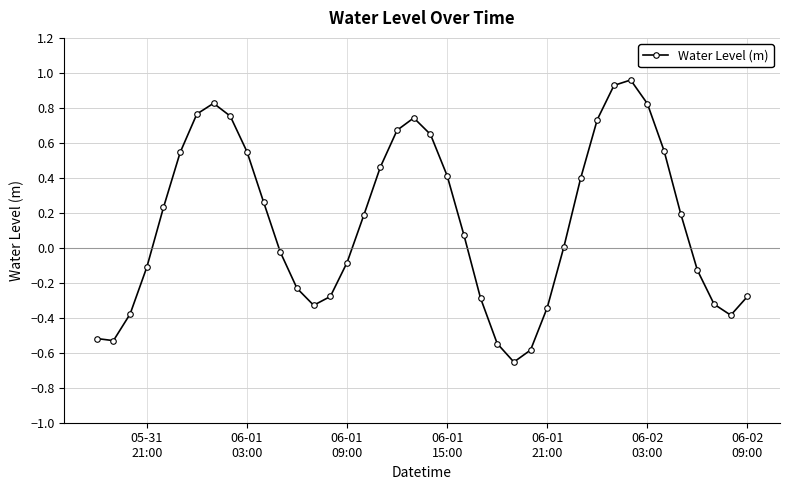

What is the value of the 39th point from the left?

-0.4